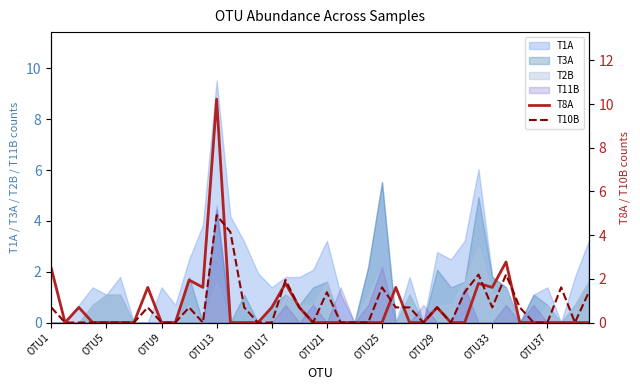

What is the highest value of the T11B series?

4.6